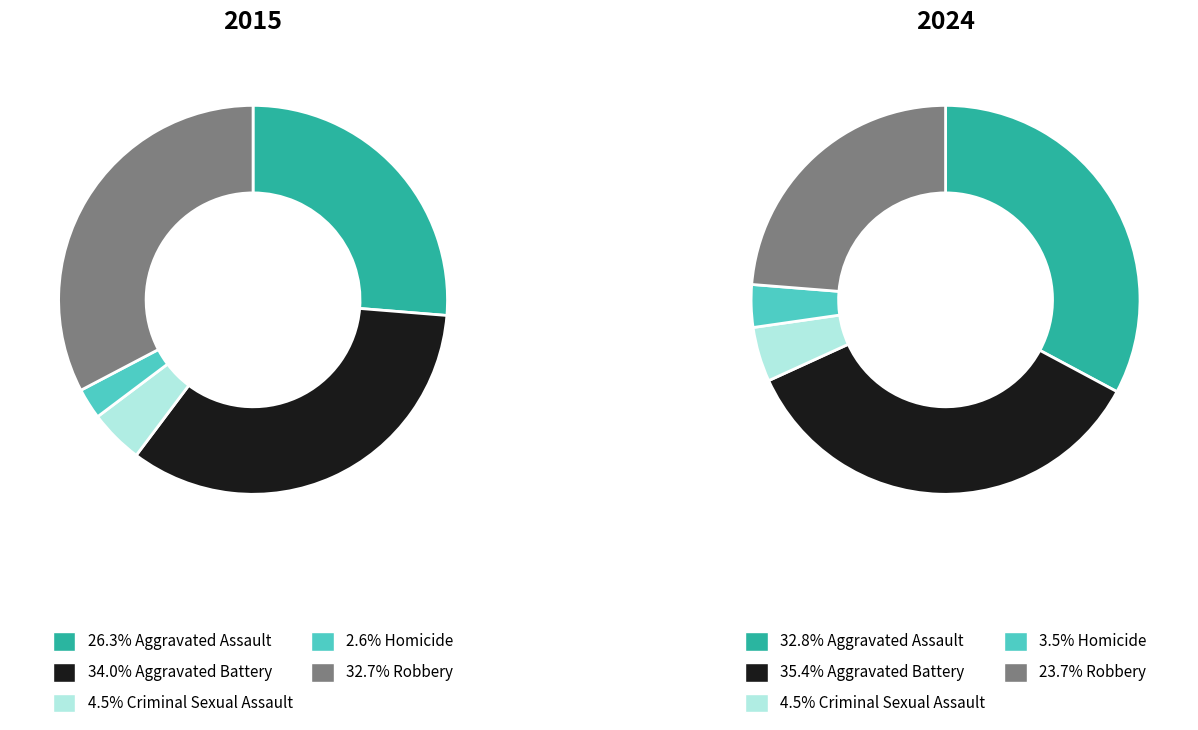

Which slice is the largest?

Aggravated Battery